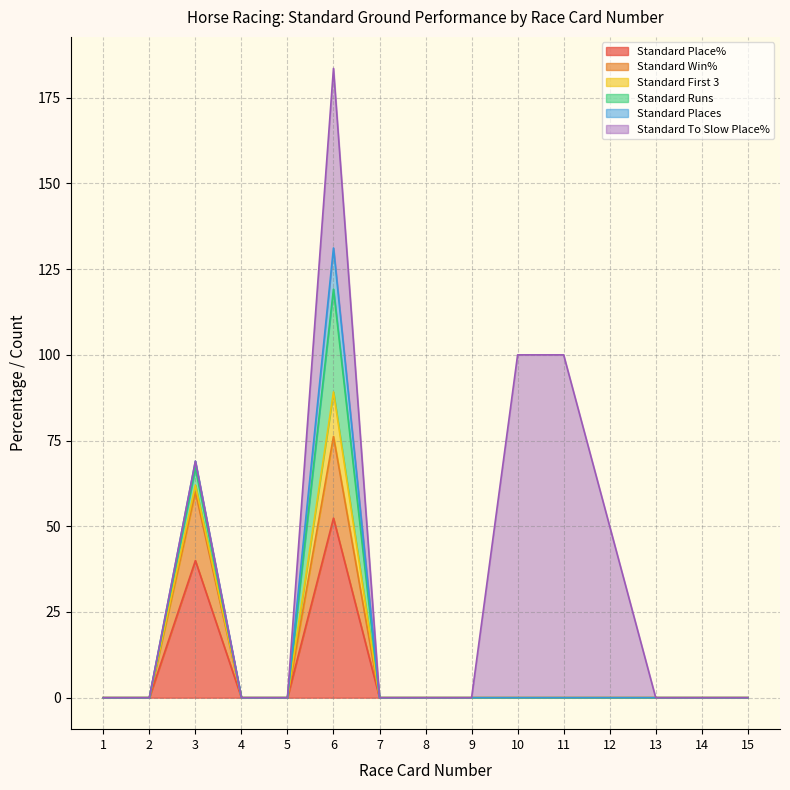

Between 4 and 15, which is larger?

4